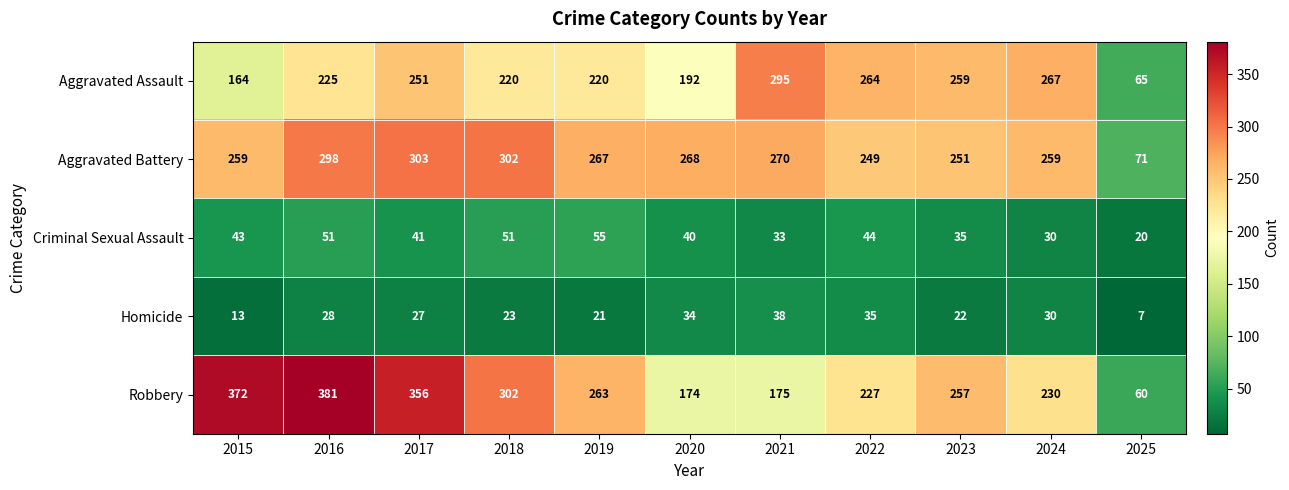

The Aggravated Assault series shows 140 at 2017. True or false?

False